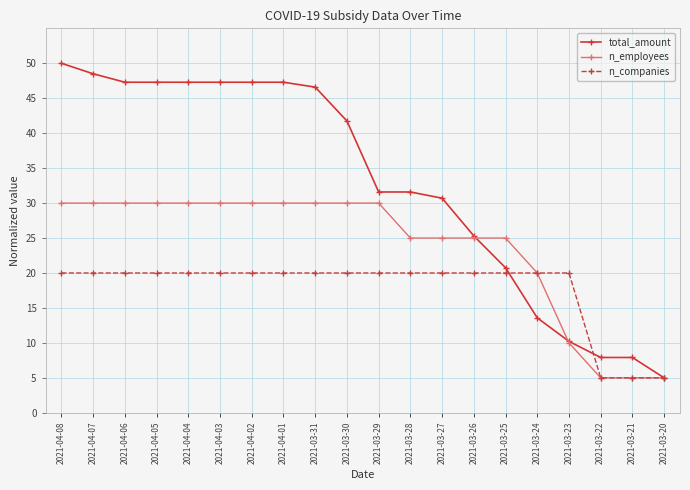

What is the label of the 13th point from the left?

2021-03-27